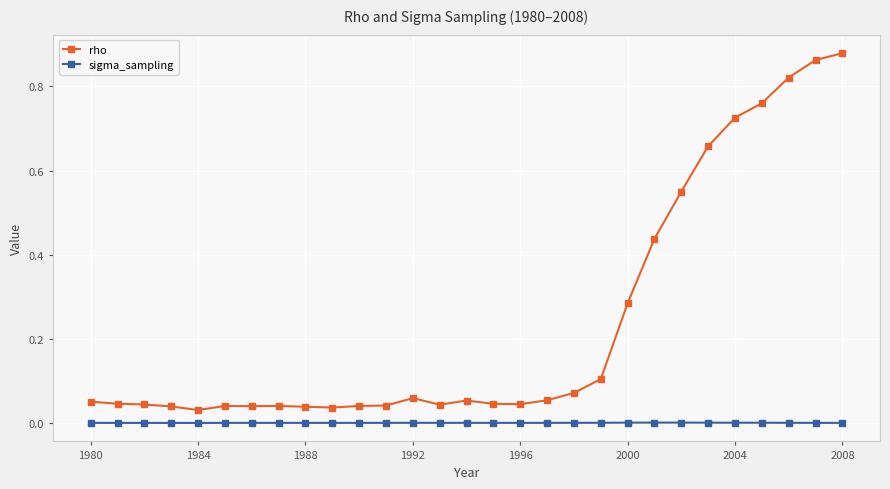

Rank the series by their average value, from highest to lowest.

rho, sigma_sampling